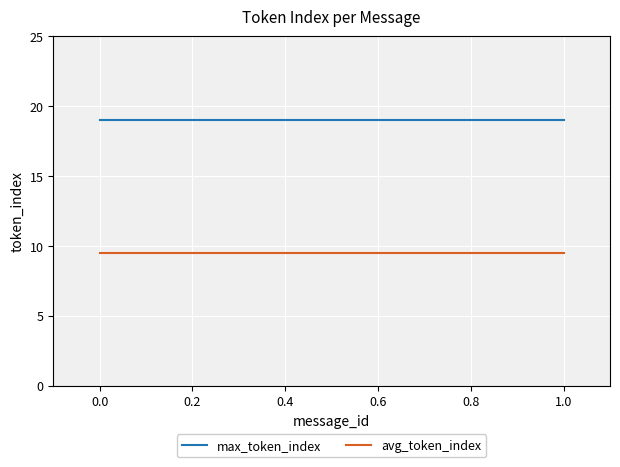

What are all the series names shown in the legend?

max_token_index, avg_token_index